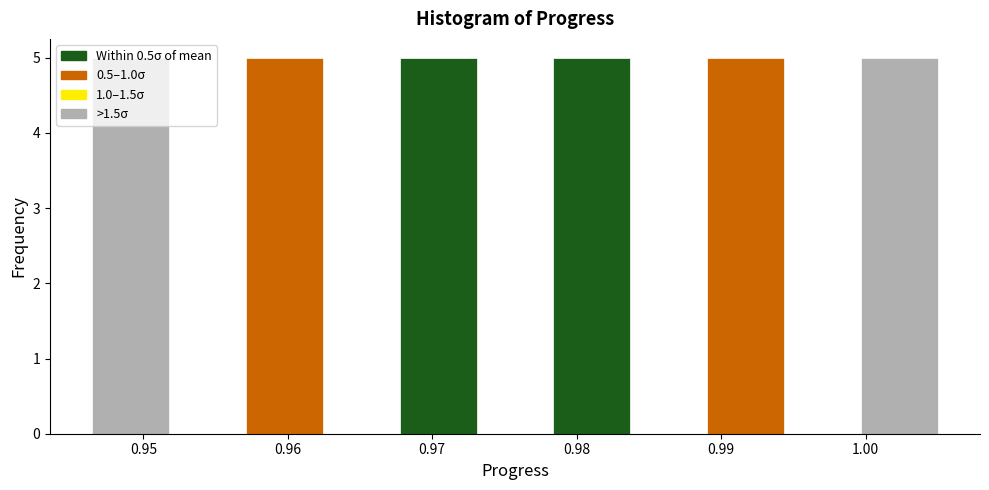

Reading left to right, list every bar in this chart as the range it spans on the x-axis followed by its height. Neither the bar edges nor the heights are printed on the chart, so give them approximately, as read against the axes.

0.946 to 0.952: 5
0.952 to 0.957: 0
0.957 to 0.962: 5
0.962 to 0.968: 0
0.968 to 0.973: 5
0.973 to 0.978: 0
0.978 to 0.984: 5
0.984 to 0.989: 0
0.989 to 0.994: 5
0.994 to 1.000: 0
1.000 to 1.005: 5